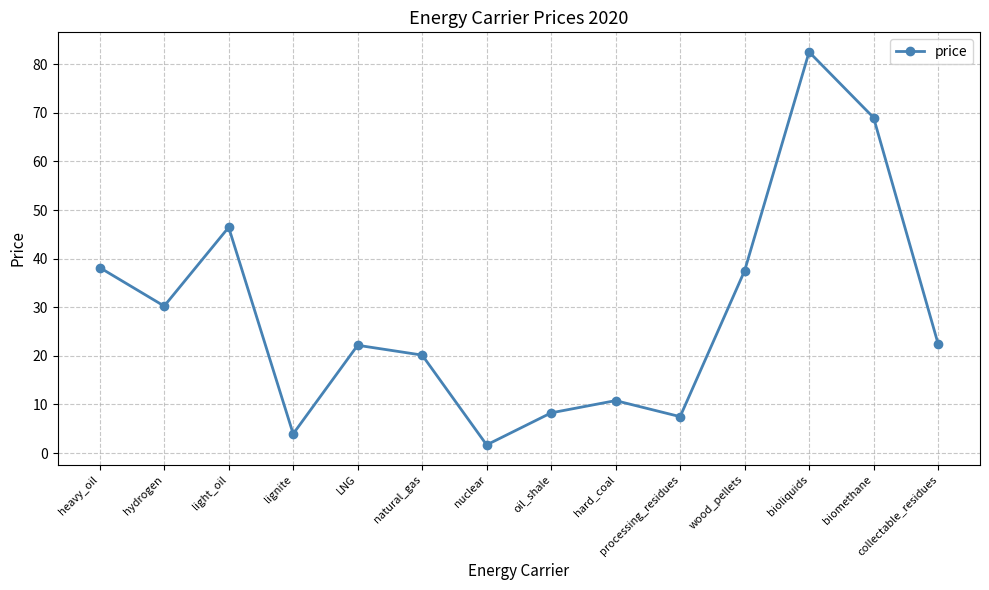

True or false: the data has more than 1 interior local peaks.

True